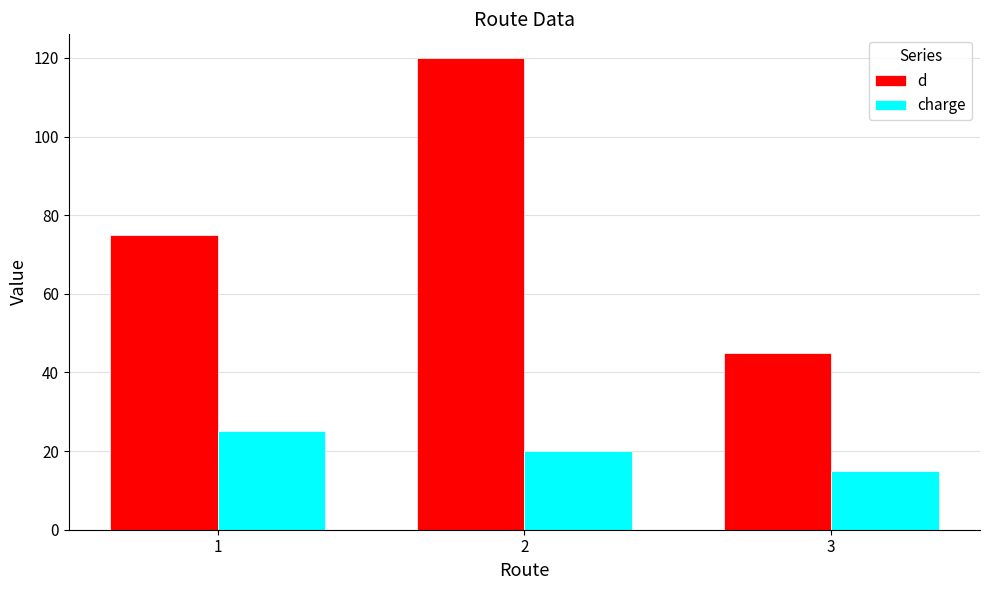

What is the difference between the maximum and second lowest values in the d series?

45